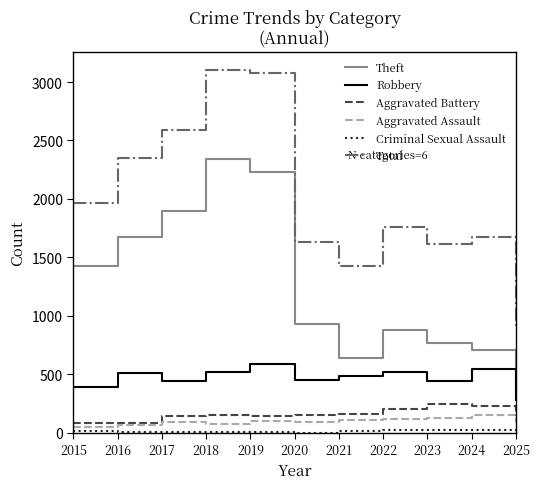

What is the difference between the maximum and minimum values in the Robbery series?

310